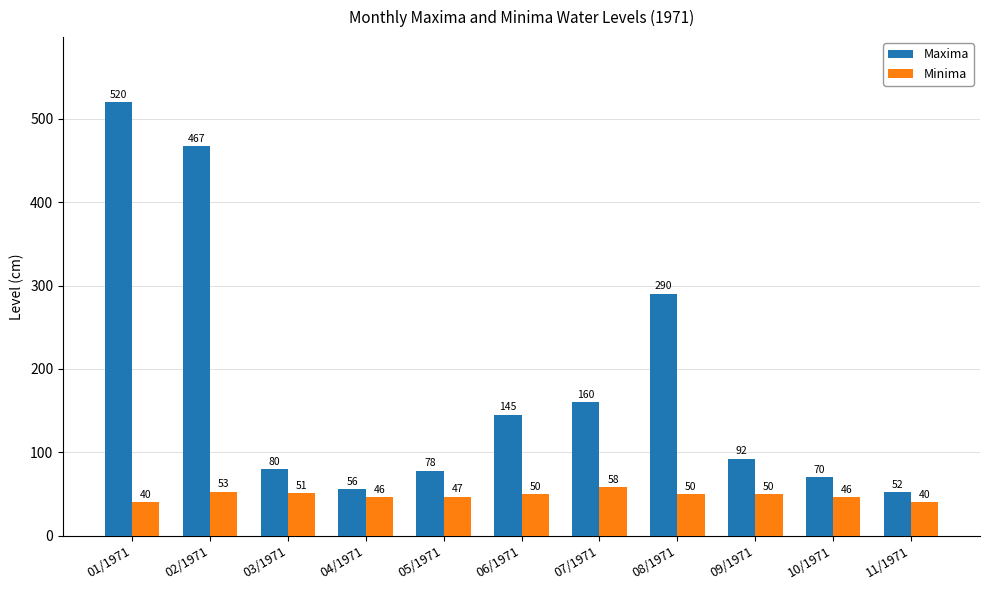

What is the value of the Minima bar at the 11th from the left?

40